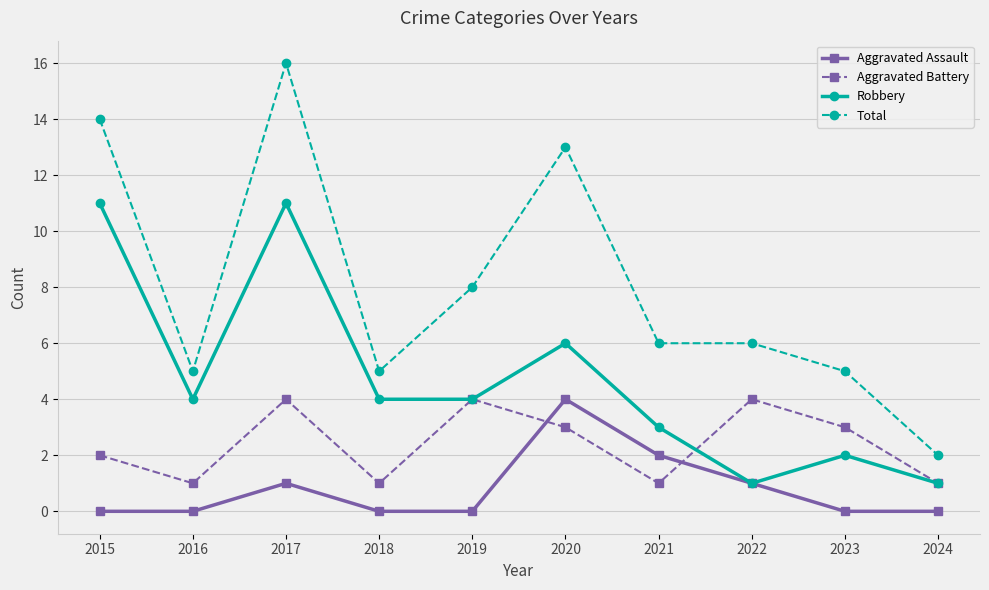

In Aggravated Battery, how many points are higher than both neighbors (excluding endpoints)?

3